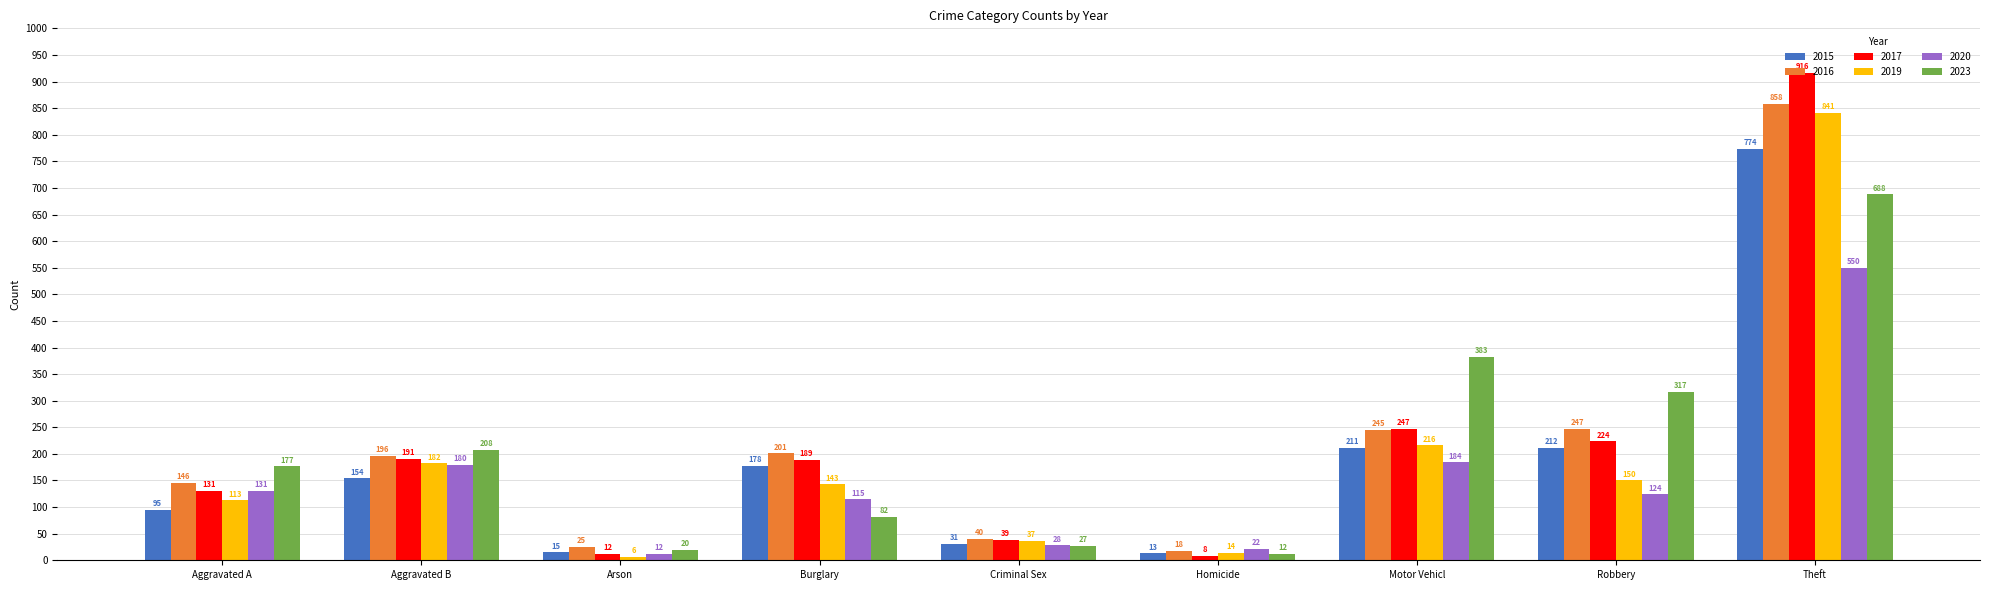

How many bars are there in each group?

6